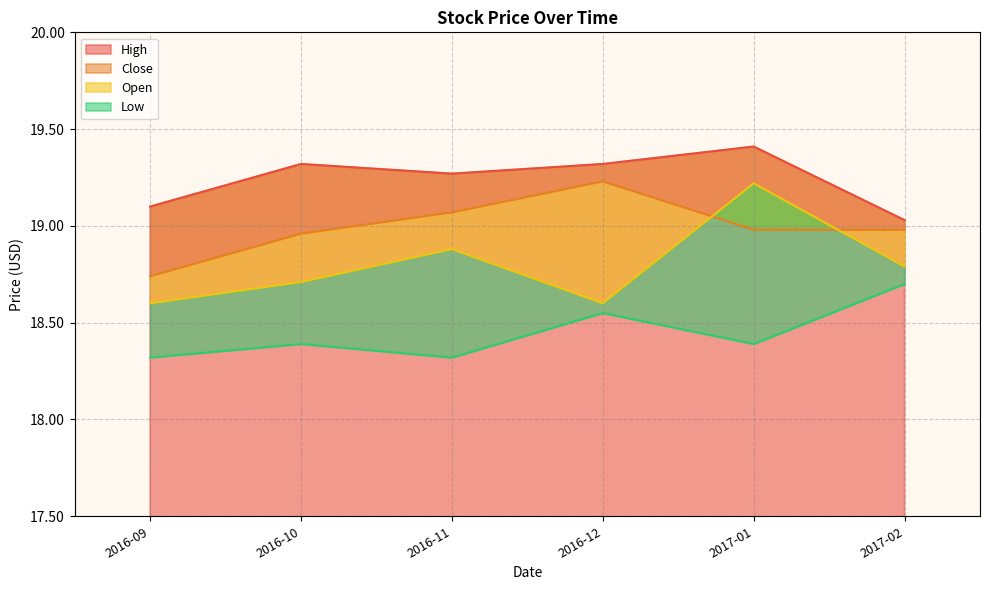

True or false: Low has more than 0 interior local peaks.

True